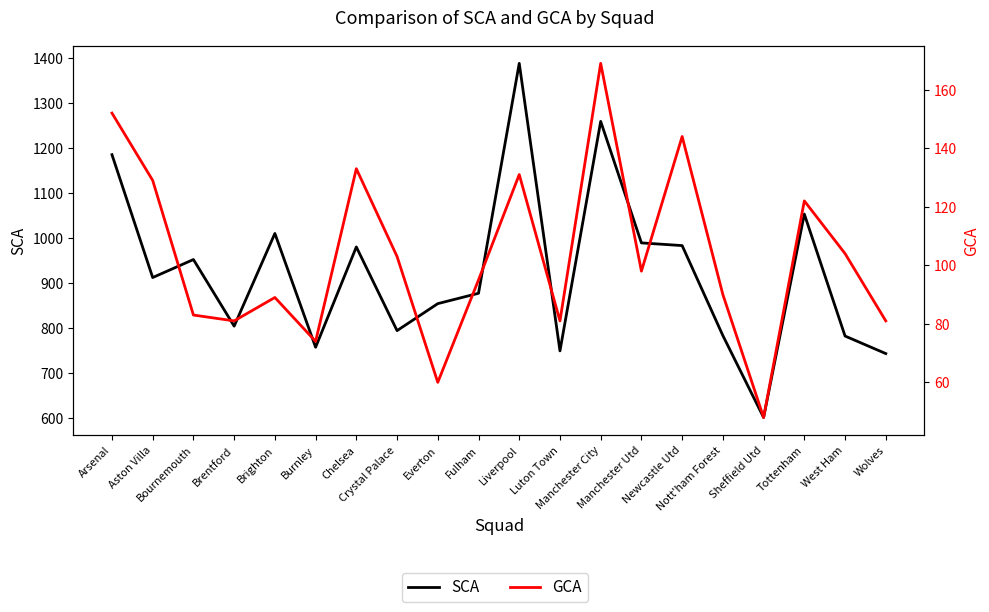

Reading left to right, list all the values displayed in this chart.

SCA: 1185	912	952	804	1010	757	980	794	854	877	1388	749	1259	989	983	783	601	1053	782	743
GCA: 152	129	83	81	89	74	133	103	60	95	131	81	169	98	144	90	48	122	104	81